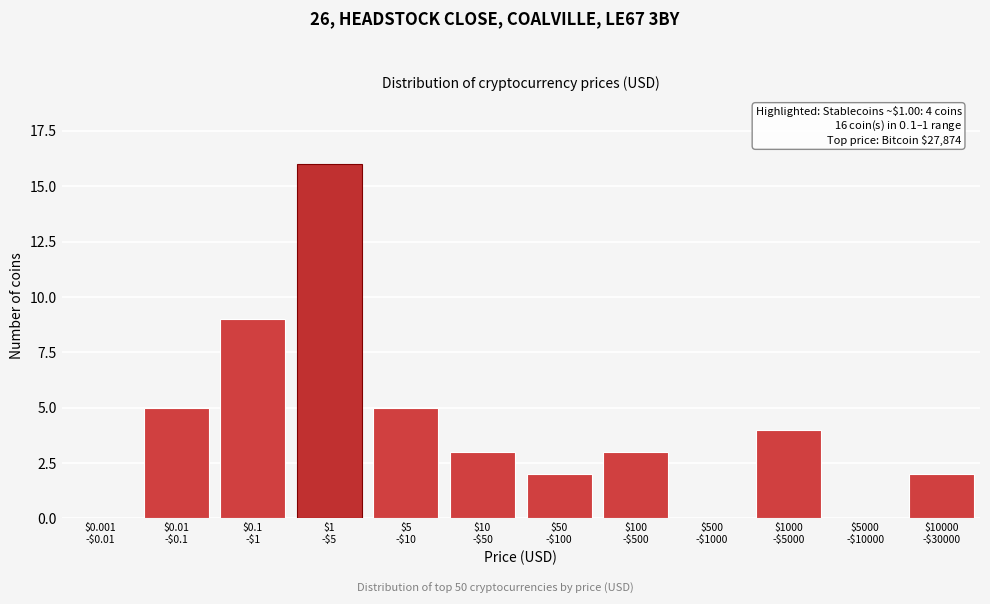

What is the greatest value displayed?

16